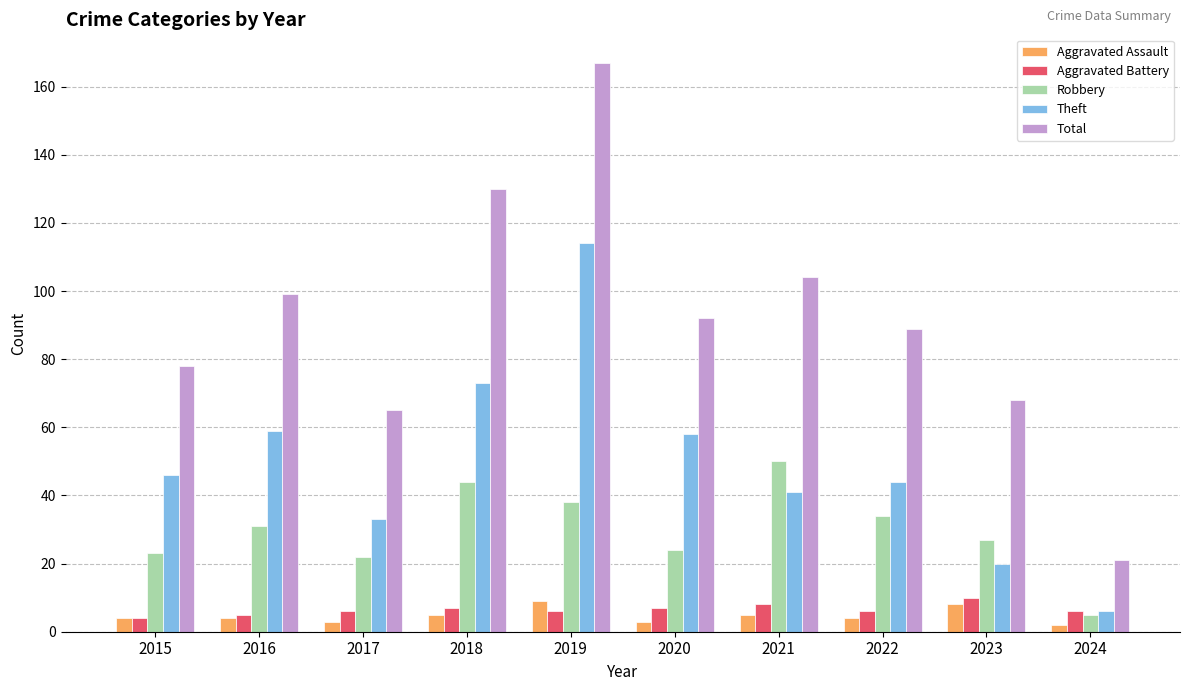

What is the maximum value for Aggravated Assault?

9